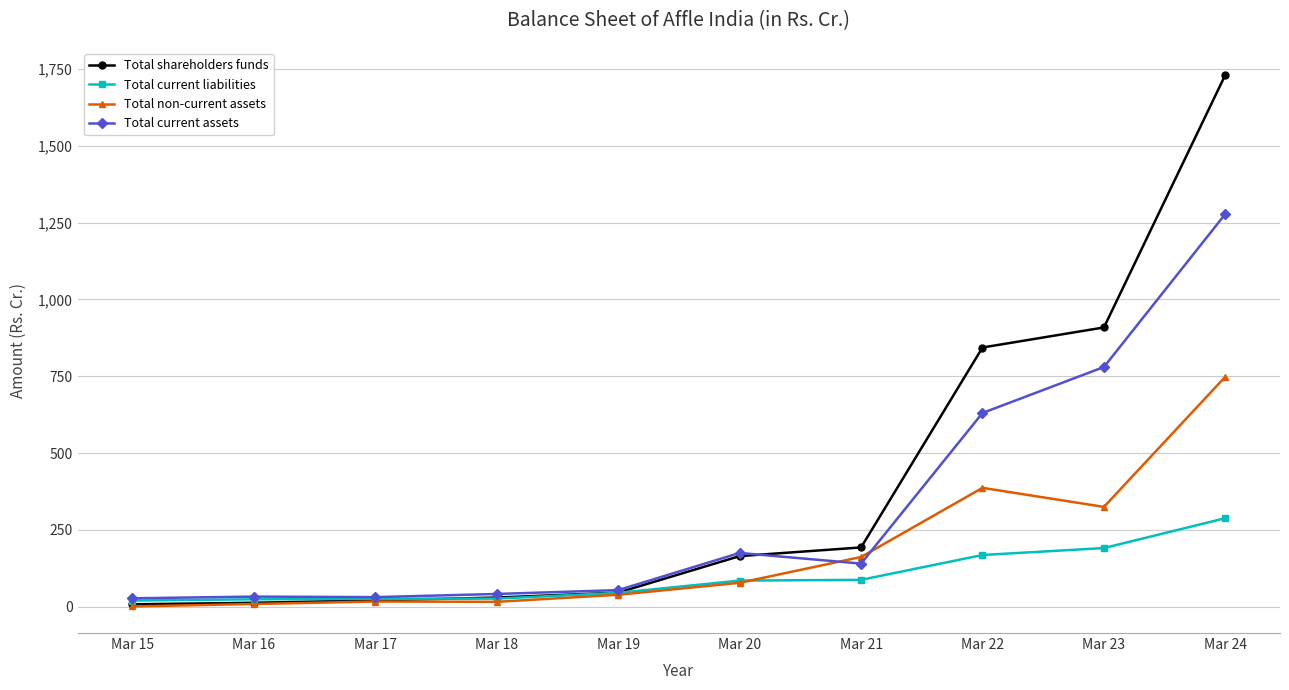

What is the total value across all series at Mar 23?

2205.7